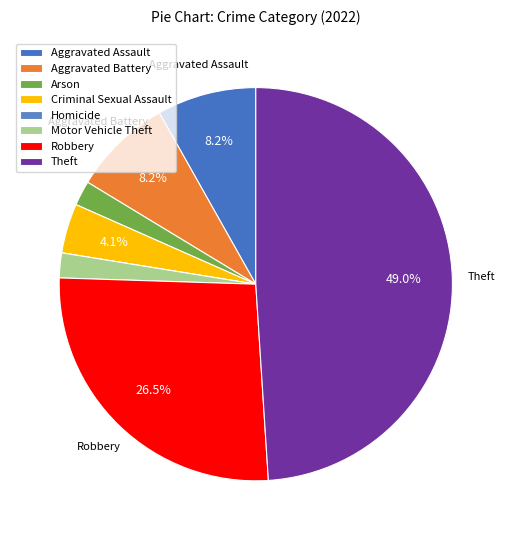

To the nearest percent, what is the difference between the Aggravated Battery and Theft slice percentages?

41%